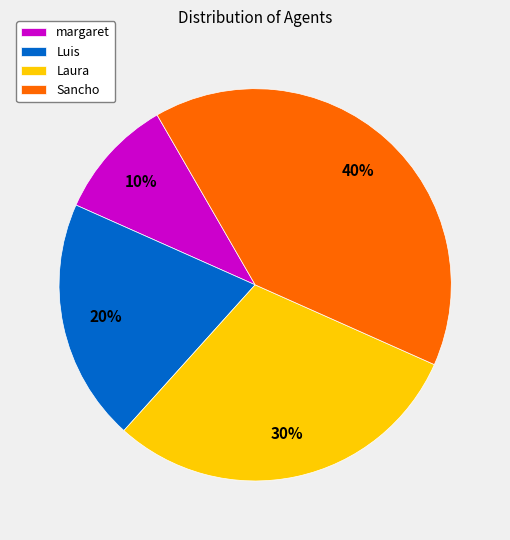

Is it true that Sancho is 40% of the pie?

True